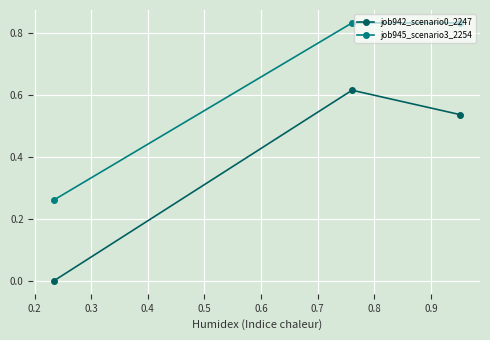

Is this an area chart (filled region under the line)?

No